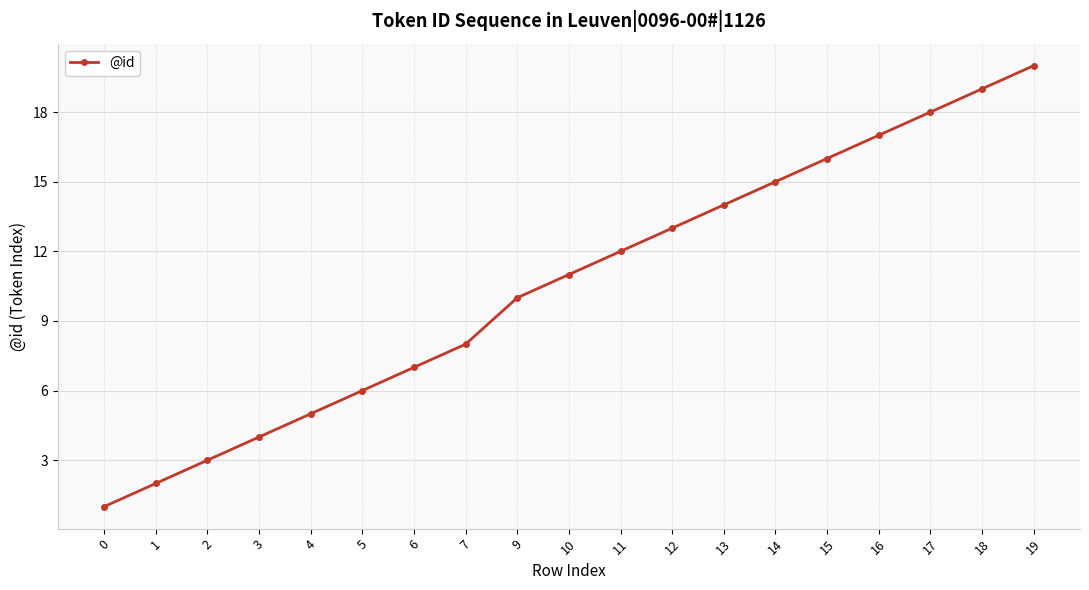

How many series are shown in this chart?

1